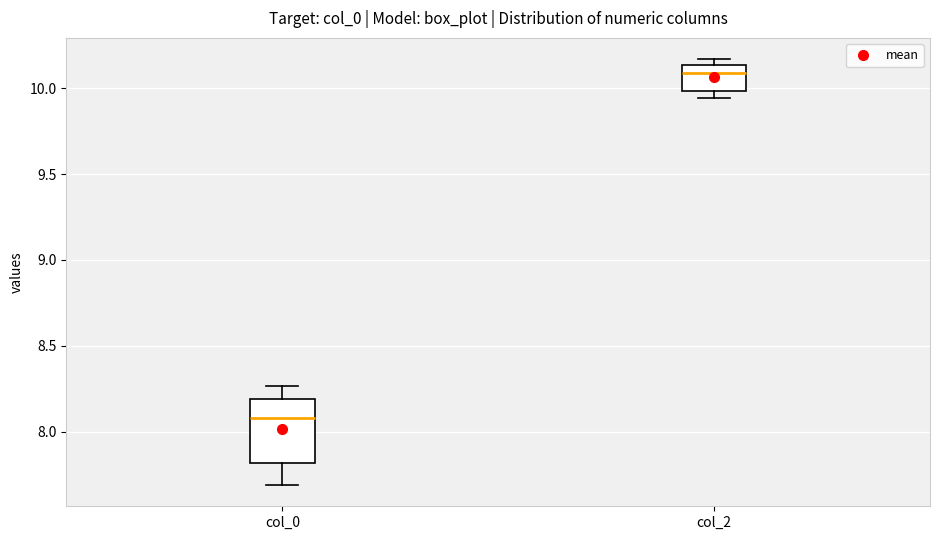

Which box has the highest median line?

col_2